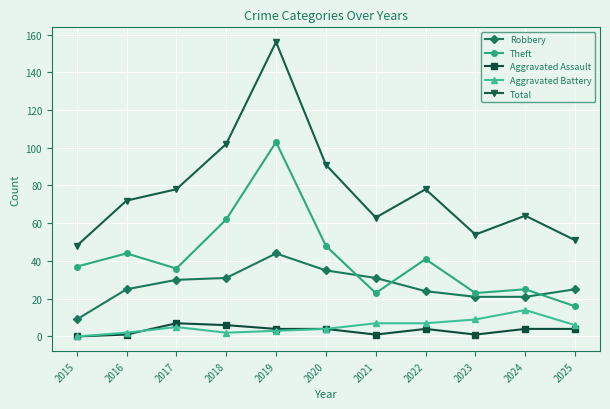

True or false: Aggravated Assault and Robbery intersect in this chart.

False